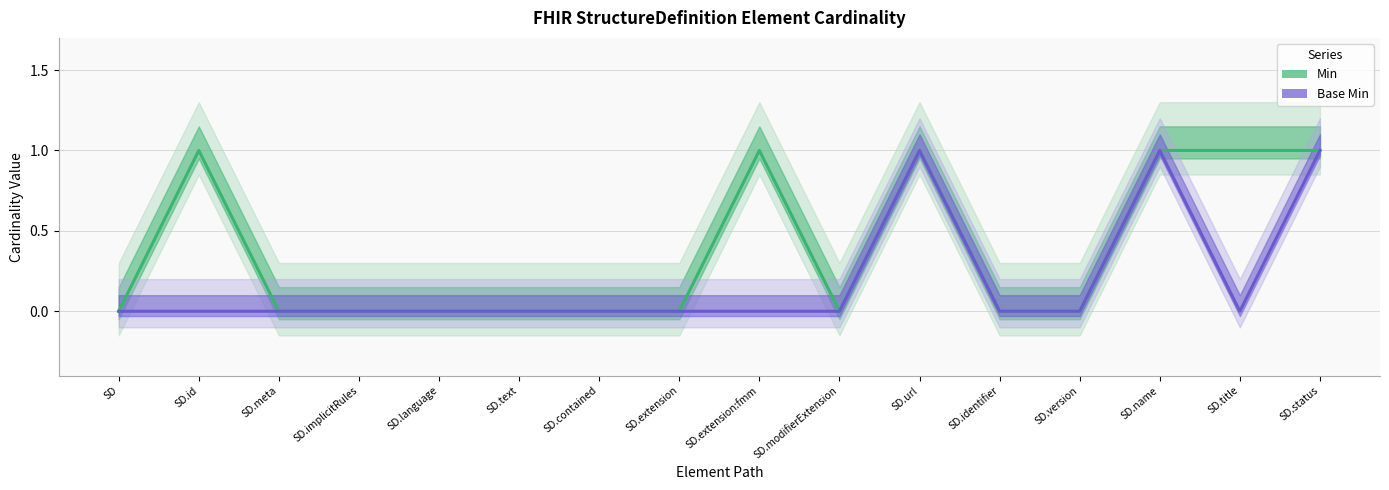

In Base Min, how many points are higher than both neighbors (excluding endpoints)?

2